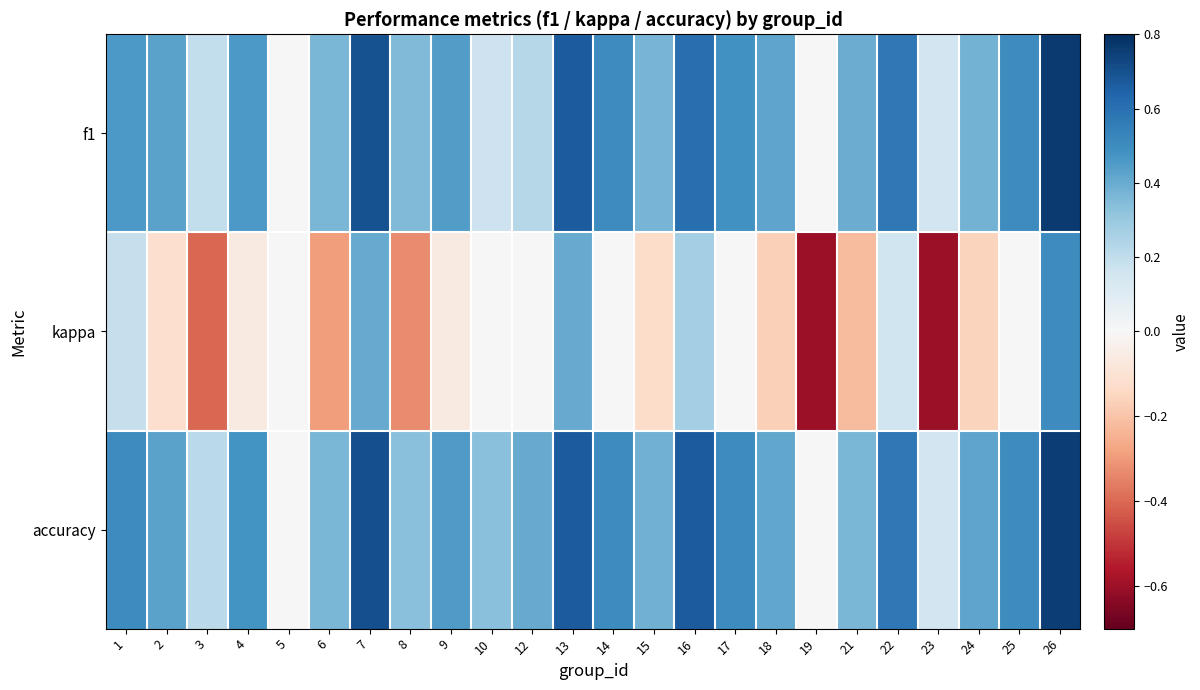

What is the spread (max minus min) of values at 2?

0.5